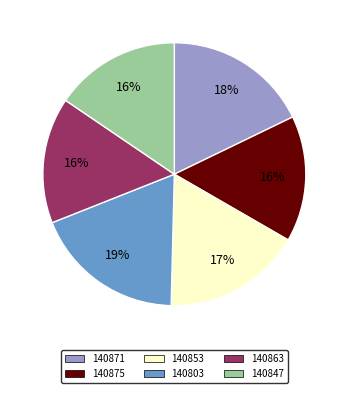

To the nearest percent, what portion does 140803 represent?

19%